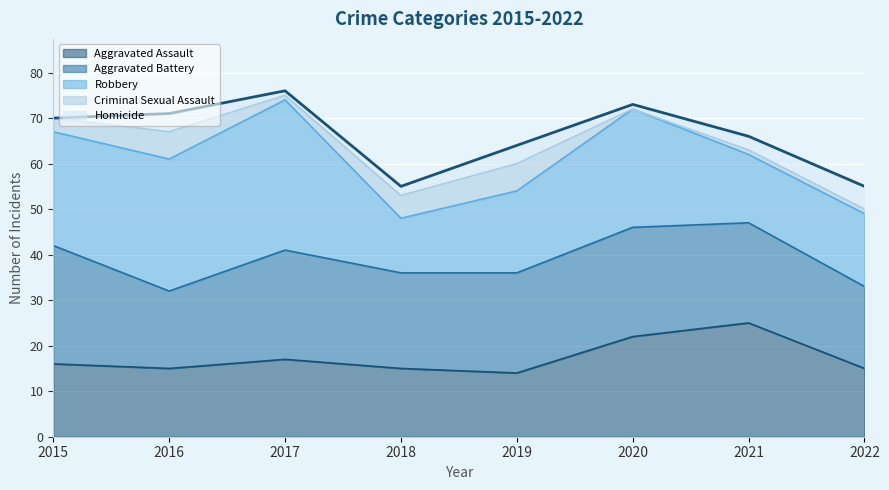

True or false: Aggravated Assault has a value of 26 at 2022.

False